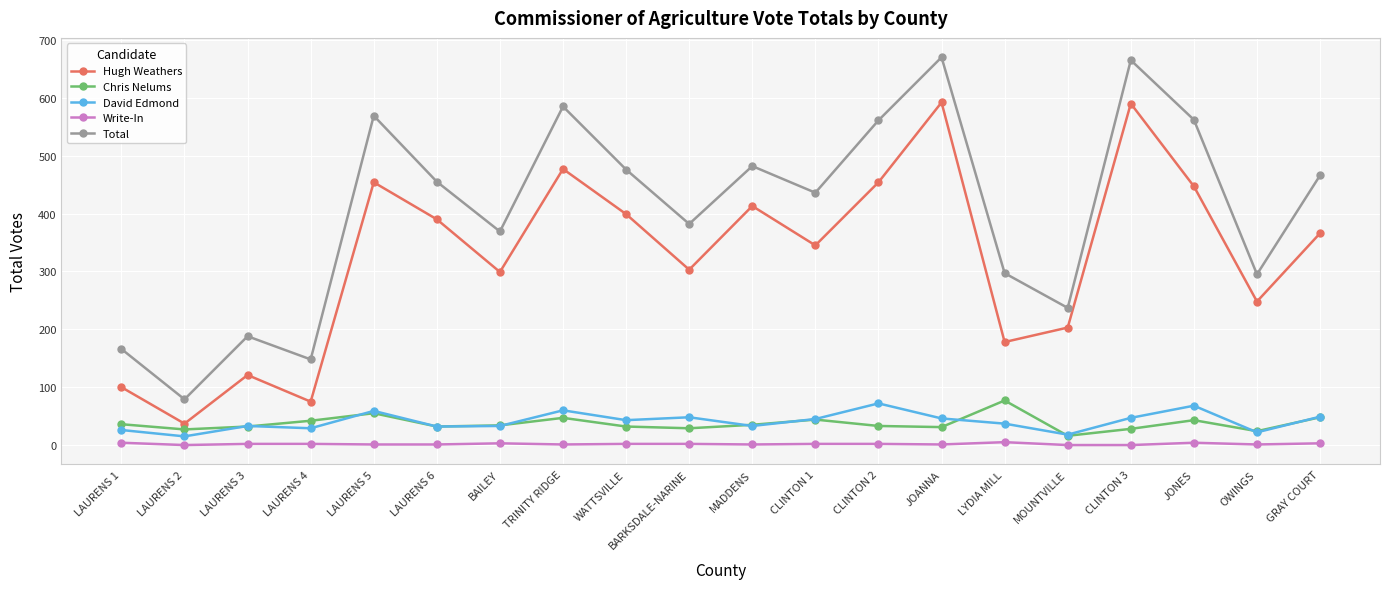

What position from the left is BARKSDALE-NARINE?

10